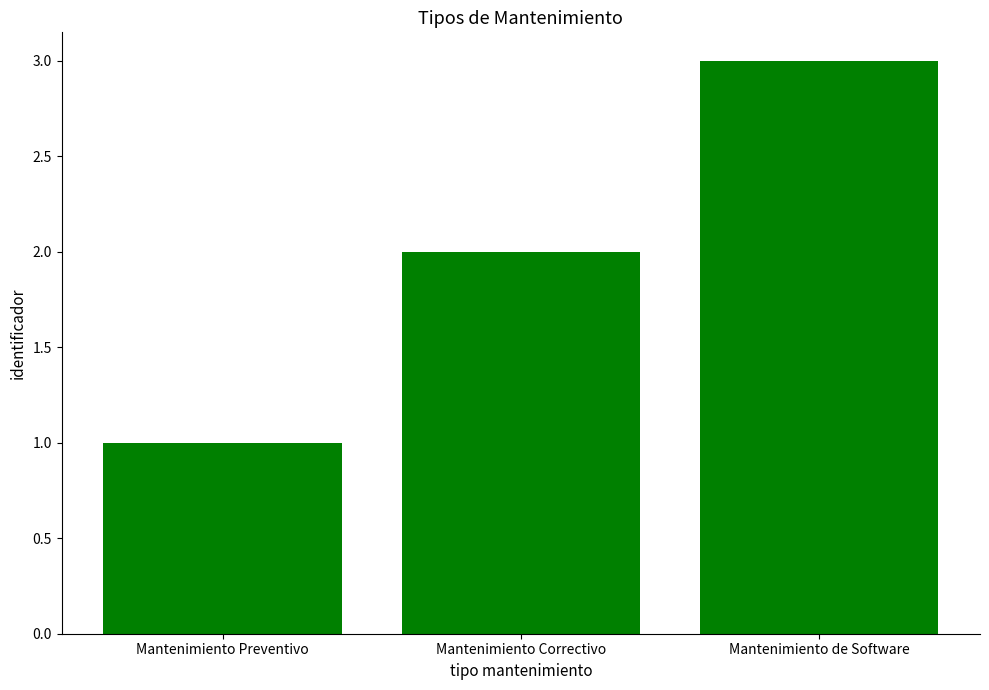

How many data points does each series have?

3